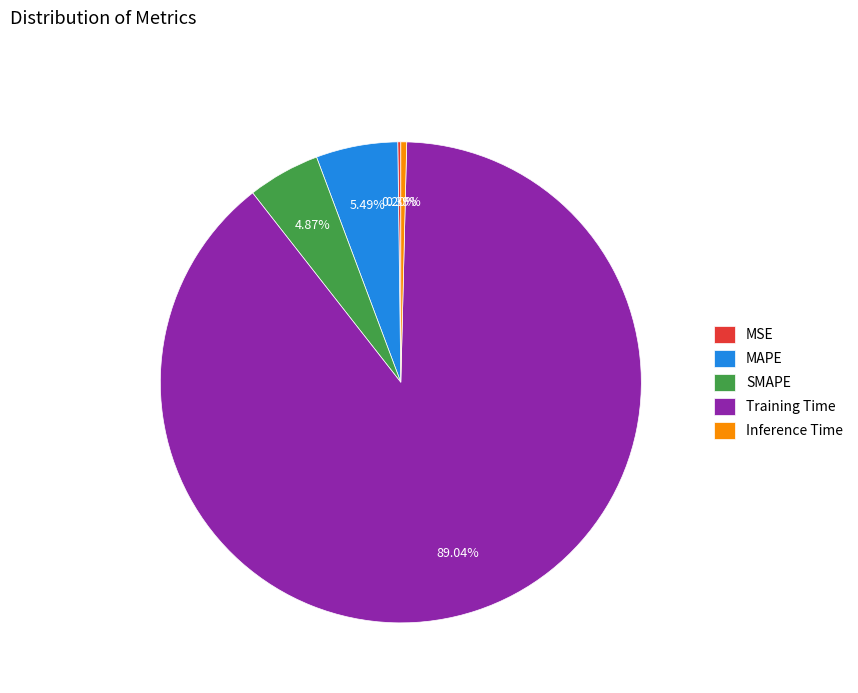

What is the largest slice in the pie chart?

Training Time